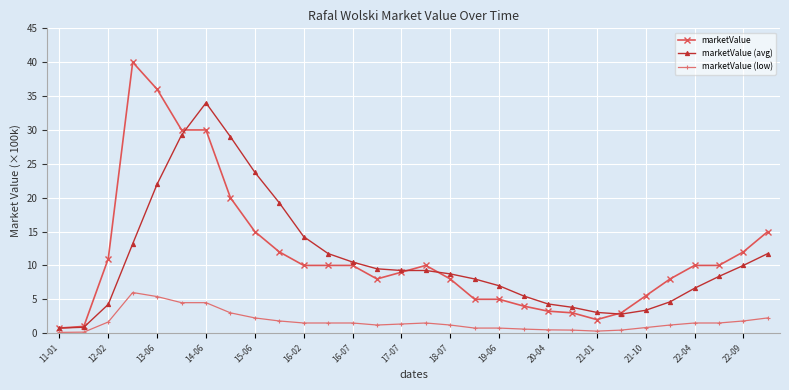

What is the value of the marketValue point at the 12th from the left?

10.0